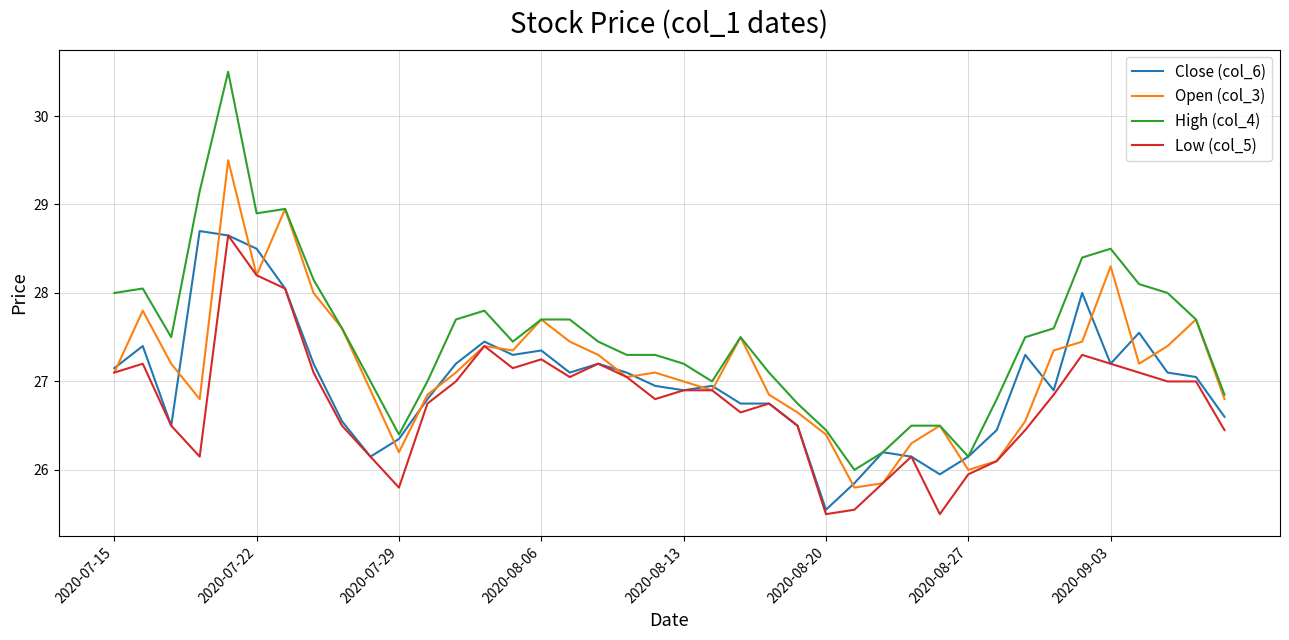

Which series has the largest range (max minus min)?

High (col_4)